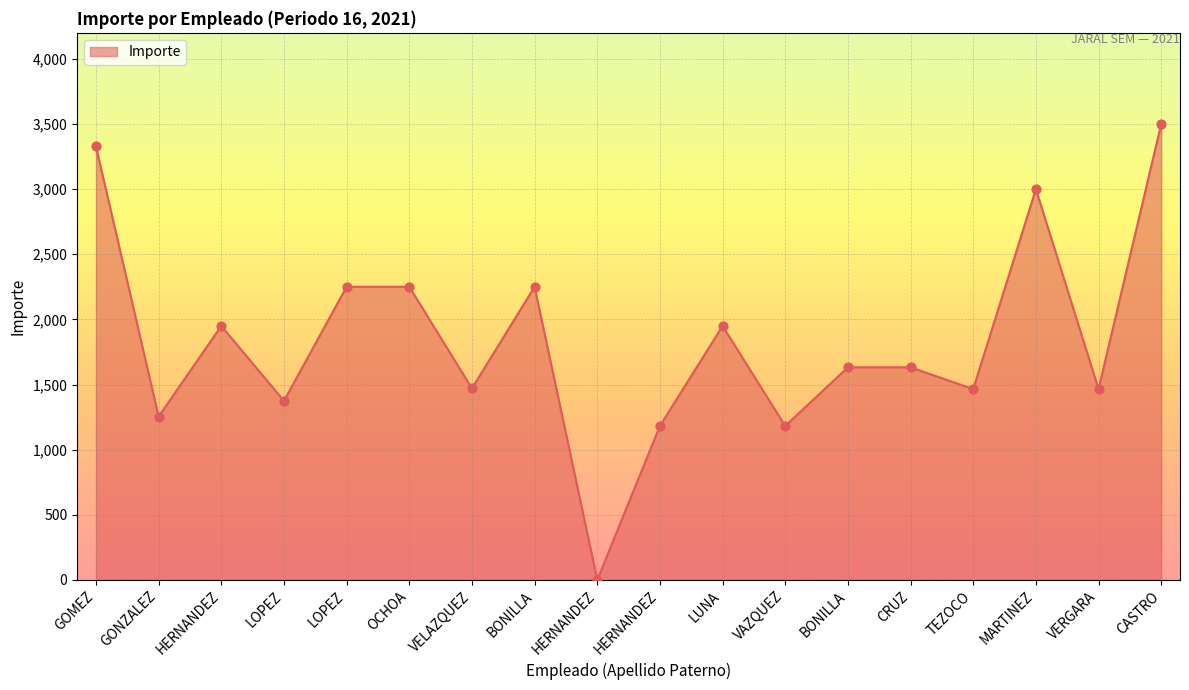

What is the ratio of the value at GONZALEZ to the value at VAZQUEZ?

1.1